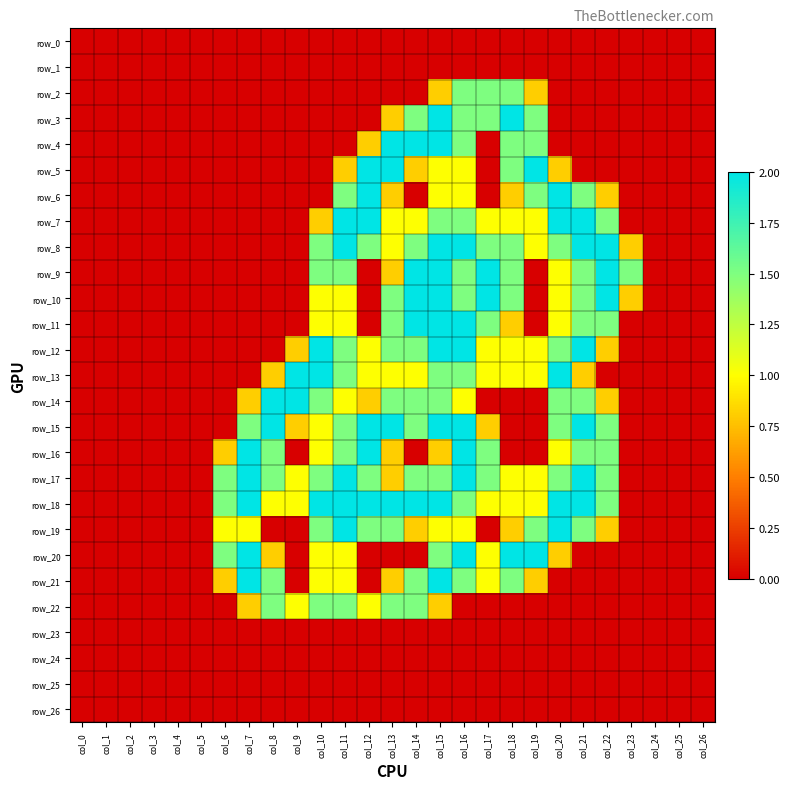

Reading left to right, transcribe all the data shown in this chart.

row_0: col_0=0.0	col_1=0.0	col_2=0.0	col_3=0.0	col_4=0.0	col_5=0.0	col_6=0.0	col_7=0.0	col_8=0.0	col_9=0.0	col_10=0.0	col_11=0.0	col_12=0.0	col_13=0.0	col_14=0.0	col_15=0.0	col_16=0.0	col_17=0.0	col_18=0.0	col_19=0.0	col_20=0.0	col_21=0.0	col_22=0.0	col_23=0.0	col_24=0.0	col_25=0.0	col_26=0.0
row_1: col_0=0.0	col_1=0.0	col_2=0.0	col_3=0.0	col_4=0.0	col_5=0.0	col_6=0.0	col_7=0.0	col_8=0.0	col_9=0.0	col_10=0.0	col_11=0.0	col_12=0.0	col_13=0.0	col_14=0.0	col_15=0.0	col_16=0.0	col_17=0.0	col_18=0.0	col_19=0.0	col_20=0.0	col_21=0.0	col_22=0.0	col_23=0.0	col_24=0.0	col_25=0.0	col_26=0.0
row_2: col_0=0.0	col_1=0.0	col_2=0.0	col_3=0.0	col_4=0.0	col_5=0.0	col_6=0.0	col_7=0.0	col_8=0.0	col_9=0.0	col_10=0.0	col_11=0.0	col_12=0.0	col_13=0.0	col_14=0.0	col_15=0.8	col_16=1.5	col_17=1.5	col_18=1.5	col_19=0.8	col_20=0.0	col_21=0.0	col_22=0.0	col_23=0.0	col_24=0.0	col_25=0.0	col_26=0.0
row_3: col_0=0.0	col_1=0.0	col_2=0.0	col_3=0.0	col_4=0.0	col_5=0.0	col_6=0.0	col_7=0.0	col_8=0.0	col_9=0.0	col_10=0.0	col_11=0.0	col_12=0.0	col_13=0.8	col_14=1.5	col_15=2.0	col_16=1.5	col_17=1.5	col_18=2.0	col_19=1.5	col_20=0.0	col_21=0.0	col_22=0.0	col_23=0.0	col_24=0.0	col_25=0.0	col_26=0.0
row_4: col_0=0.0	col_1=0.0	col_2=0.0	col_3=0.0	col_4=0.0	col_5=0.0	col_6=0.0	col_7=0.0	col_8=0.0	col_9=0.0	col_10=0.0	col_11=0.0	col_12=0.8	col_13=2.0	col_14=2.0	col_15=2.0	col_16=1.5	col_17=0.0	col_18=1.5	col_19=1.5	col_20=0.0	col_21=0.0	col_22=0.0	col_23=0.0	col_24=0.0	col_25=0.0	col_26=0.0
row_5: col_0=0.0	col_1=0.0	col_2=0.0	col_3=0.0	col_4=0.0	col_5=0.0	col_6=0.0	col_7=0.0	col_8=0.0	col_9=0.0	col_10=0.0	col_11=0.8	col_12=2.0	col_13=2.0	col_14=0.8	col_15=1.0	col_16=1.0	col_17=0.0	col_18=1.5	col_19=2.0	col_20=0.8	col_21=0.0	col_22=0.0	col_23=0.0	col_24=0.0	col_25=0.0	col_26=0.0
row_6: col_0=0.0	col_1=0.0	col_2=0.0	col_3=0.0	col_4=0.0	col_5=0.0	col_6=0.0	col_7=0.0	col_8=0.0	col_9=0.0	col_10=0.0	col_11=1.5	col_12=2.0	col_13=0.8	col_14=0.0	col_15=1.0	col_16=1.0	col_17=0.0	col_18=0.8	col_19=1.5	col_20=2.0	col_21=1.5	col_22=0.8	col_23=0.0	col_24=0.0	col_25=0.0	col_26=0.0
row_7: col_0=0.0	col_1=0.0	col_2=0.0	col_3=0.0	col_4=0.0	col_5=0.0	col_6=0.0	col_7=0.0	col_8=0.0	col_9=0.0	col_10=0.8	col_11=2.0	col_12=2.0	col_13=1.0	col_14=1.0	col_15=1.5	col_16=1.5	col_17=1.0	col_18=1.0	col_19=1.0	col_20=2.0	col_21=2.0	col_22=1.5	col_23=0.0	col_24=0.0	col_25=0.0	col_26=0.0
row_8: col_0=0.0	col_1=0.0	col_2=0.0	col_3=0.0	col_4=0.0	col_5=0.0	col_6=0.0	col_7=0.0	col_8=0.0	col_9=0.0	col_10=1.5	col_11=2.0	col_12=1.5	col_13=1.0	col_14=1.5	col_15=2.0	col_16=2.0	col_17=1.5	col_18=1.5	col_19=1.0	col_20=1.5	col_21=2.0	col_22=2.0	col_23=0.8	col_24=0.0	col_25=0.0	col_26=0.0
row_9: col_0=0.0	col_1=0.0	col_2=0.0	col_3=0.0	col_4=0.0	col_5=0.0	col_6=0.0	col_7=0.0	col_8=0.0	col_9=0.0	col_10=1.5	col_11=1.5	col_12=0.0	col_13=0.8	col_14=2.0	col_15=2.0	col_16=1.5	col_17=2.0	col_18=1.5	col_19=0.0	col_20=1.0	col_21=1.5	col_22=2.0	col_23=1.5	col_24=0.0	col_25=0.0	col_26=0.0
row_10: col_0=0.0	col_1=0.0	col_2=0.0	col_3=0.0	col_4=0.0	col_5=0.0	col_6=0.0	col_7=0.0	col_8=0.0	col_9=0.0	col_10=1.0	col_11=1.0	col_12=0.0	col_13=1.5	col_14=2.0	col_15=2.0	col_16=1.5	col_17=2.0	col_18=1.5	col_19=0.0	col_20=1.0	col_21=1.5	col_22=2.0	col_23=0.8	col_24=0.0	col_25=0.0	col_26=0.0
row_11: col_0=0.0	col_1=0.0	col_2=0.0	col_3=0.0	col_4=0.0	col_5=0.0	col_6=0.0	col_7=0.0	col_8=0.0	col_9=0.0	col_10=1.0	col_11=1.0	col_12=0.0	col_13=1.5	col_14=2.0	col_15=2.0	col_16=2.0	col_17=1.5	col_18=0.8	col_19=0.0	col_20=1.0	col_21=1.5	col_22=1.5	col_23=0.0	col_24=0.0	col_25=0.0	col_26=0.0
row_12: col_0=0.0	col_1=0.0	col_2=0.0	col_3=0.0	col_4=0.0	col_5=0.0	col_6=0.0	col_7=0.0	col_8=0.0	col_9=0.8	col_10=2.0	col_11=1.5	col_12=1.0	col_13=1.5	col_14=1.5	col_15=2.0	col_16=2.0	col_17=1.0	col_18=1.0	col_19=1.0	col_20=1.5	col_21=2.0	col_22=0.8	col_23=0.0	col_24=0.0	col_25=0.0	col_26=0.0
row_13: col_0=0.0	col_1=0.0	col_2=0.0	col_3=0.0	col_4=0.0	col_5=0.0	col_6=0.0	col_7=0.0	col_8=0.8	col_9=2.0	col_10=2.0	col_11=1.5	col_12=1.0	col_13=1.0	col_14=1.0	col_15=1.5	col_16=1.5	col_17=1.0	col_18=1.0	col_19=1.0	col_20=2.0	col_21=0.8	col_22=0.0	col_23=0.0	col_24=0.0	col_25=0.0	col_26=0.0
row_14: col_0=0.0	col_1=0.0	col_2=0.0	col_3=0.0	col_4=0.0	col_5=0.0	col_6=0.0	col_7=0.8	col_8=2.0	col_9=2.0	col_10=1.5	col_11=1.0	col_12=0.8	col_13=1.5	col_14=1.5	col_15=1.5	col_16=1.0	col_17=0.0	col_18=0.0	col_19=0.0	col_20=1.5	col_21=1.5	col_22=0.8	col_23=0.0	col_24=0.0	col_25=0.0	col_26=0.0
row_15: col_0=0.0	col_1=0.0	col_2=0.0	col_3=0.0	col_4=0.0	col_5=0.0	col_6=0.0	col_7=1.5	col_8=2.0	col_9=0.8	col_10=1.0	col_11=1.5	col_12=2.0	col_13=2.0	col_14=1.5	col_15=2.0	col_16=2.0	col_17=0.8	col_18=0.0	col_19=0.0	col_20=1.5	col_21=2.0	col_22=1.5	col_23=0.0	col_24=0.0	col_25=0.0	col_26=0.0
row_16: col_0=0.0	col_1=0.0	col_2=0.0	col_3=0.0	col_4=0.0	col_5=0.0	col_6=0.8	col_7=2.0	col_8=1.5	col_9=0.0	col_10=1.0	col_11=1.5	col_12=2.0	col_13=0.8	col_14=0.0	col_15=0.8	col_16=2.0	col_17=1.5	col_18=0.0	col_19=0.0	col_20=1.0	col_21=1.5	col_22=1.5	col_23=0.0	col_24=0.0	col_25=0.0	col_26=0.0
row_17: col_0=0.0	col_1=0.0	col_2=0.0	col_3=0.0	col_4=0.0	col_5=0.0	col_6=1.5	col_7=2.0	col_8=1.5	col_9=1.0	col_10=1.5	col_11=2.0	col_12=1.5	col_13=0.8	col_14=1.5	col_15=1.5	col_16=2.0	col_17=1.5	col_18=1.0	col_19=1.0	col_20=1.5	col_21=2.0	col_22=1.5	col_23=0.0	col_24=0.0	col_25=0.0	col_26=0.0
row_18: col_0=0.0	col_1=0.0	col_2=0.0	col_3=0.0	col_4=0.0	col_5=0.0	col_6=1.5	col_7=2.0	col_8=1.0	col_9=1.0	col_10=2.0	col_11=2.0	col_12=2.0	col_13=2.0	col_14=2.0	col_15=2.0	col_16=1.5	col_17=1.0	col_18=1.0	col_19=1.0	col_20=2.0	col_21=2.0	col_22=1.5	col_23=0.0	col_24=0.0	col_25=0.0	col_26=0.0
row_19: col_0=0.0	col_1=0.0	col_2=0.0	col_3=0.0	col_4=0.0	col_5=0.0	col_6=1.0	col_7=1.0	col_8=0.0	col_9=0.0	col_10=1.5	col_11=2.0	col_12=1.5	col_13=1.5	col_14=0.8	col_15=1.0	col_16=1.0	col_17=0.0	col_18=0.8	col_19=1.5	col_20=2.0	col_21=1.5	col_22=0.8	col_23=0.0	col_24=0.0	col_25=0.0	col_26=0.0
row_20: col_0=0.0	col_1=0.0	col_2=0.0	col_3=0.0	col_4=0.0	col_5=0.0	col_6=1.5	col_7=2.0	col_8=0.8	col_9=0.0	col_10=1.0	col_11=1.0	col_12=0.0	col_13=0.0	col_14=0.0	col_15=1.5	col_16=2.0	col_17=1.0	col_18=2.0	col_19=2.0	col_20=0.8	col_21=0.0	col_22=0.0	col_23=0.0	col_24=0.0	col_25=0.0	col_26=0.0
row_21: col_0=0.0	col_1=0.0	col_2=0.0	col_3=0.0	col_4=0.0	col_5=0.0	col_6=0.8	col_7=2.0	col_8=1.5	col_9=0.0	col_10=1.0	col_11=1.0	col_12=0.0	col_13=0.8	col_14=1.5	col_15=2.0	col_16=1.5	col_17=1.0	col_18=1.5	col_19=0.8	col_20=0.0	col_21=0.0	col_22=0.0	col_23=0.0	col_24=0.0	col_25=0.0	col_26=0.0
row_22: col_0=0.0	col_1=0.0	col_2=0.0	col_3=0.0	col_4=0.0	col_5=0.0	col_6=0.0	col_7=0.8	col_8=1.5	col_9=1.0	col_10=1.5	col_11=1.5	col_12=1.0	col_13=1.5	col_14=1.5	col_15=0.8	col_16=0.0	col_17=0.0	col_18=0.0	col_19=0.0	col_20=0.0	col_21=0.0	col_22=0.0	col_23=0.0	col_24=0.0	col_25=0.0	col_26=0.0
row_23: col_0=0.0	col_1=0.0	col_2=0.0	col_3=0.0	col_4=0.0	col_5=0.0	col_6=0.0	col_7=0.0	col_8=0.0	col_9=0.0	col_10=0.0	col_11=0.0	col_12=0.0	col_13=0.0	col_14=0.0	col_15=0.0	col_16=0.0	col_17=0.0	col_18=0.0	col_19=0.0	col_20=0.0	col_21=0.0	col_22=0.0	col_23=0.0	col_24=0.0	col_25=0.0	col_26=0.0
row_24: col_0=0.0	col_1=0.0	col_2=0.0	col_3=0.0	col_4=0.0	col_5=0.0	col_6=0.0	col_7=0.0	col_8=0.0	col_9=0.0	col_10=0.0	col_11=0.0	col_12=0.0	col_13=0.0	col_14=0.0	col_15=0.0	col_16=0.0	col_17=0.0	col_18=0.0	col_19=0.0	col_20=0.0	col_21=0.0	col_22=0.0	col_23=0.0	col_24=0.0	col_25=0.0	col_26=0.0
row_25: col_0=0.0	col_1=0.0	col_2=0.0	col_3=0.0	col_4=0.0	col_5=0.0	col_6=0.0	col_7=0.0	col_8=0.0	col_9=0.0	col_10=0.0	col_11=0.0	col_12=0.0	col_13=0.0	col_14=0.0	col_15=0.0	col_16=0.0	col_17=0.0	col_18=0.0	col_19=0.0	col_20=0.0	col_21=0.0	col_22=0.0	col_23=0.0	col_24=0.0	col_25=0.0	col_26=0.0
row_26: col_0=0.0	col_1=0.0	col_2=0.0	col_3=0.0	col_4=0.0	col_5=0.0	col_6=0.0	col_7=0.0	col_8=0.0	col_9=0.0	col_10=0.0	col_11=0.0	col_12=0.0	col_13=0.0	col_14=0.0	col_15=0.0	col_16=0.0	col_17=0.0	col_18=0.0	col_19=0.0	col_20=0.0	col_21=0.0	col_22=0.0	col_23=0.0	col_24=0.0	col_25=0.0	col_26=0.0